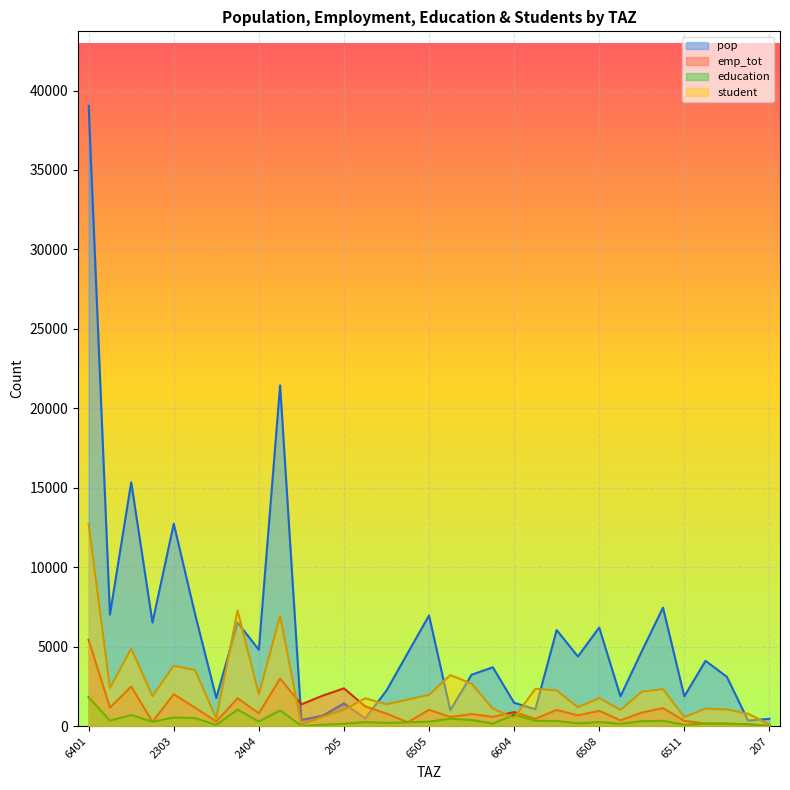

Which series has the widest spread of values?

pop